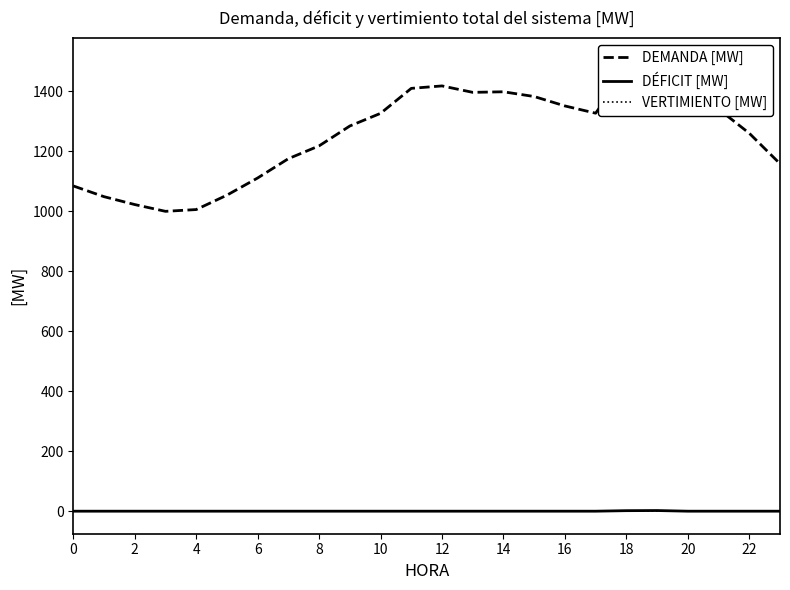

The value of VERTIMIENTO [MW] at 0 is 0.0. True or false?

True